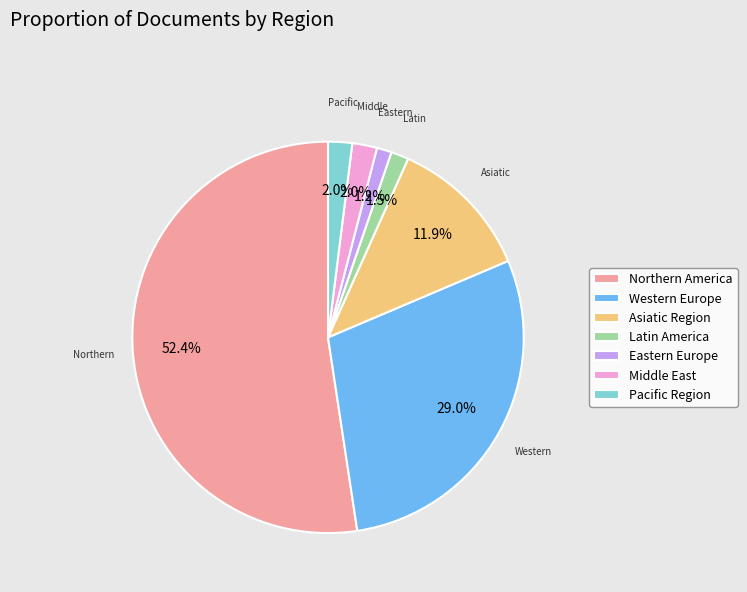

Which category has the biggest portion of the pie?

Northern America